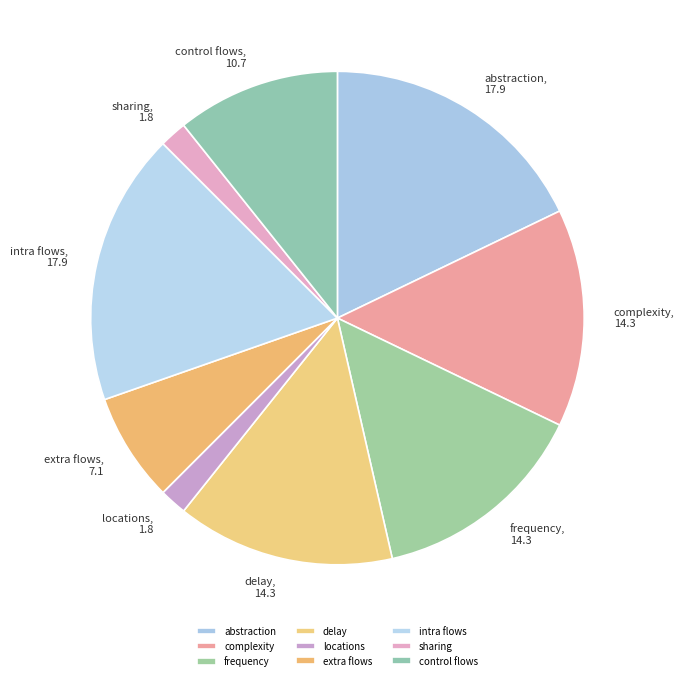

True or false: extra flows accounts for 1% of the total.

False